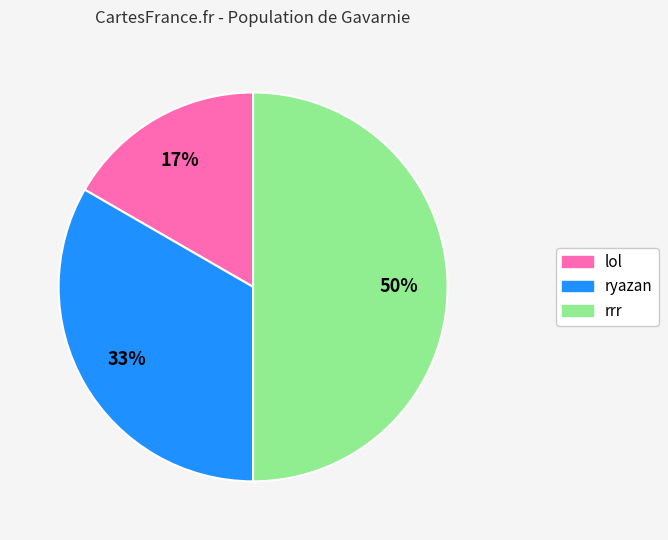

The rrr slice represents 44% of the pie. True or false?

False